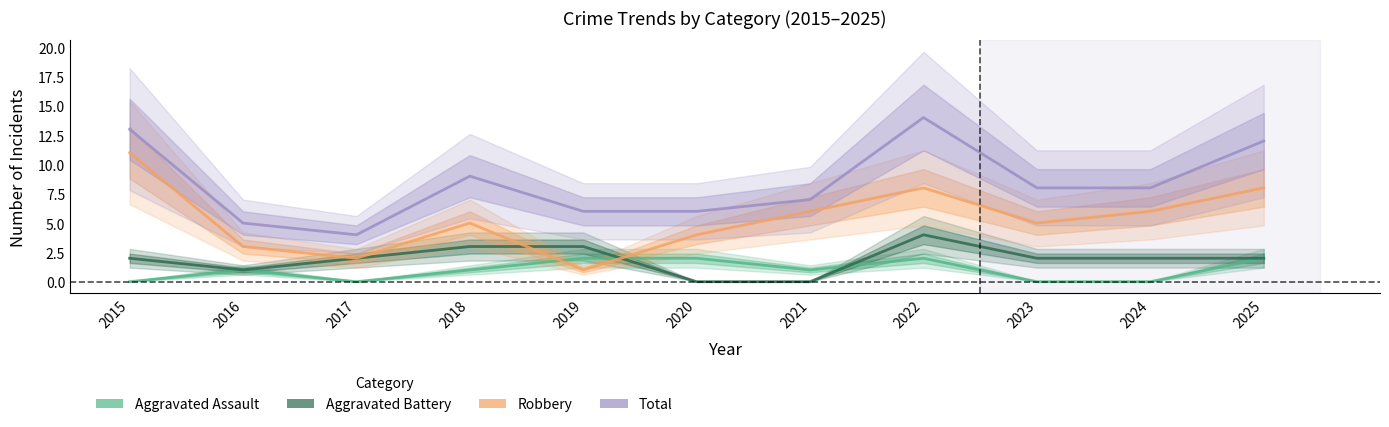

What is the difference between the second highest and second lowest values in the Total series?

8